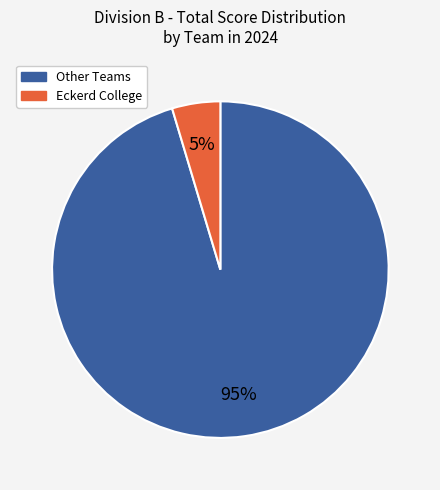

Is Eckerd College the majority of the pie?

No